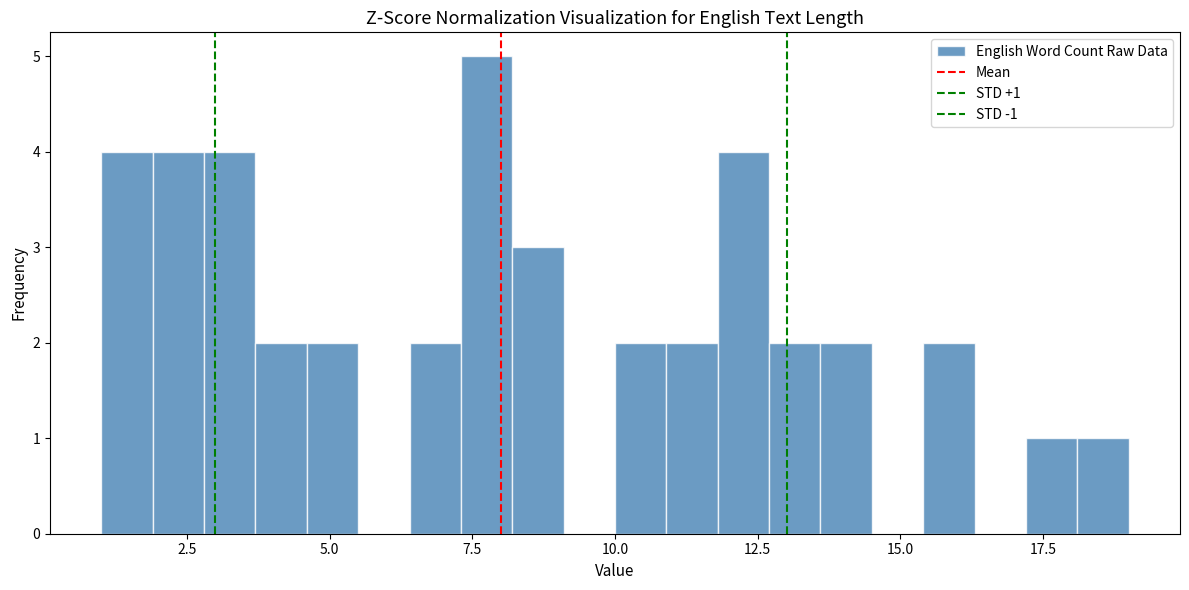

Read against the x-axis, roughly where is the centre of the tallest bar?

8.0